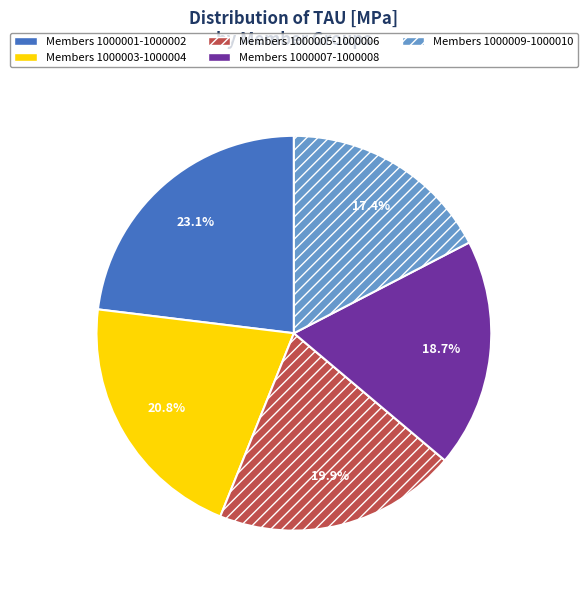

Does Members 1000007-1000008 account for over 50% of the chart?

No